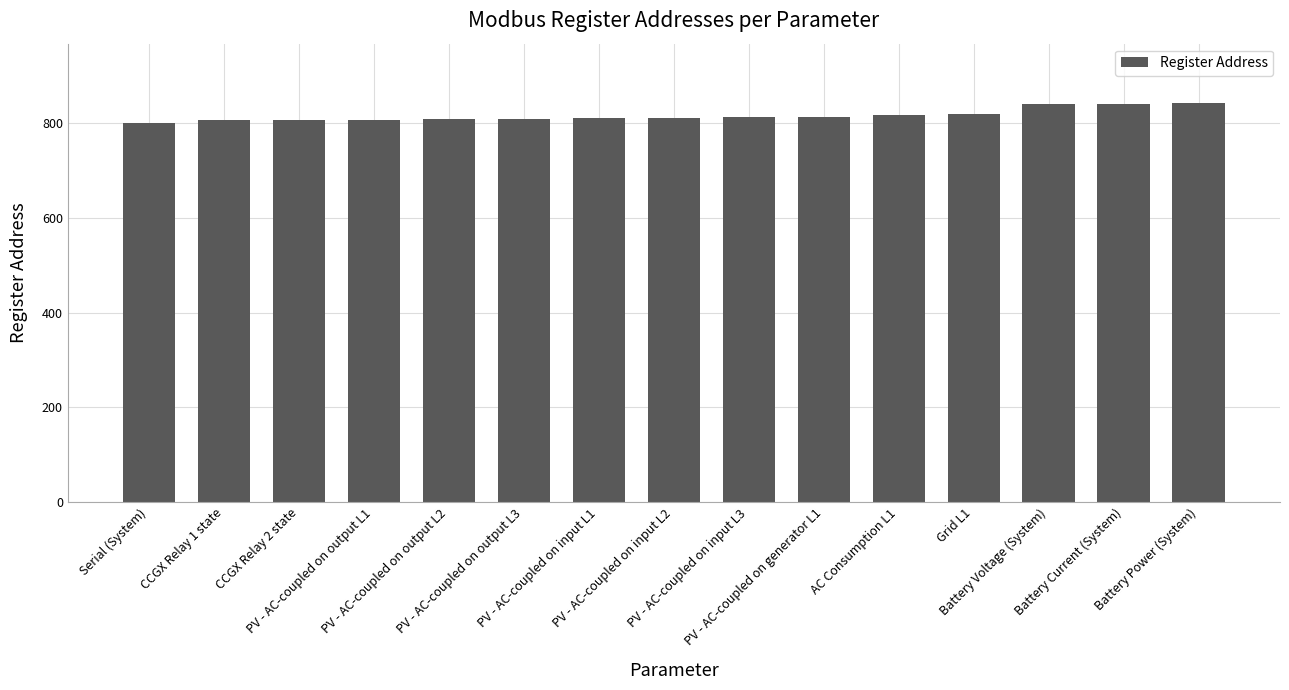

The value at Battery Current (System) is 1154. True or false?

False